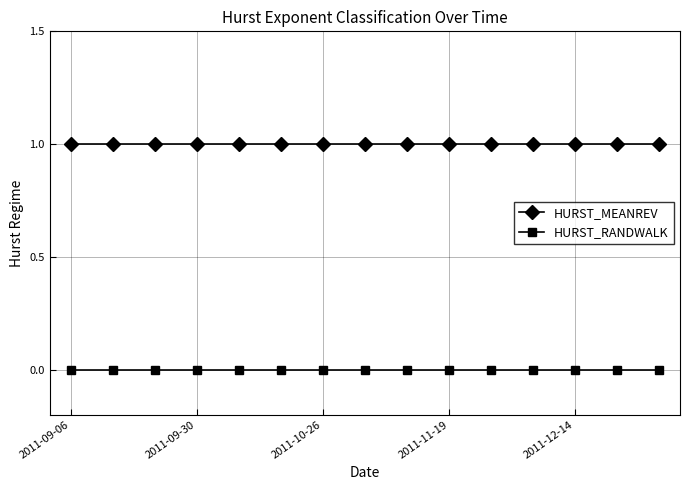

Which series has the largest total across all categories?

HURST_MEANREV